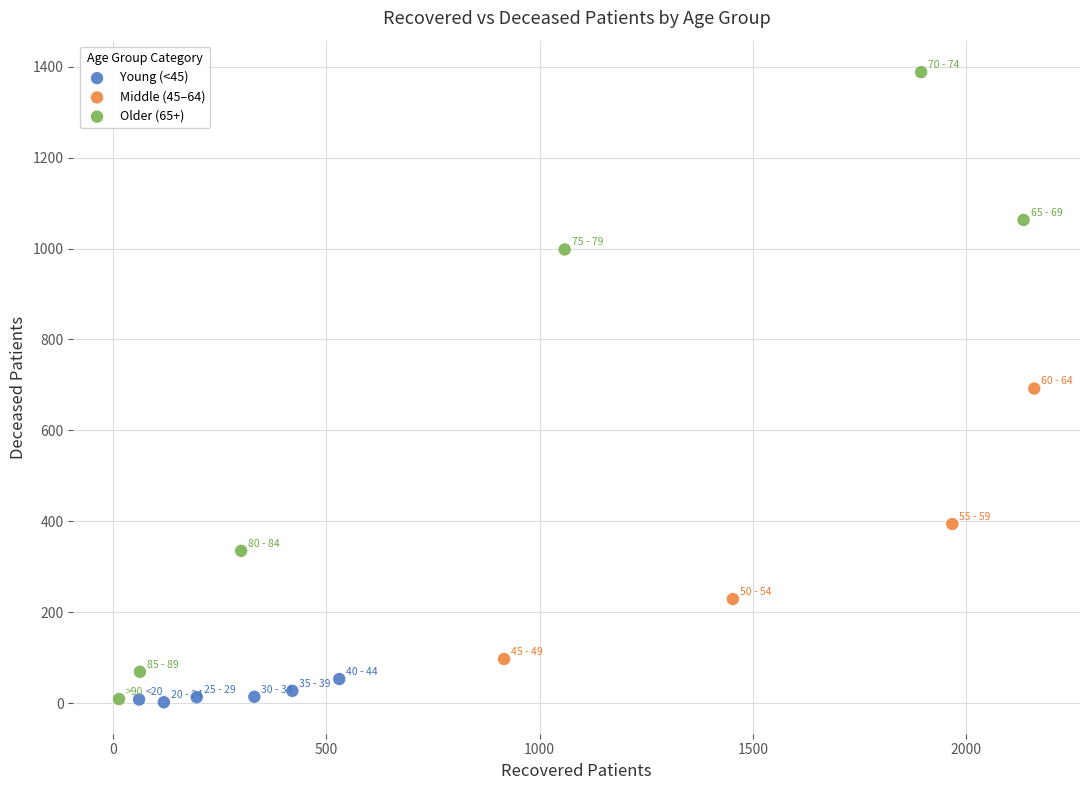

Which series contains the highest Y value?

Older (65+)